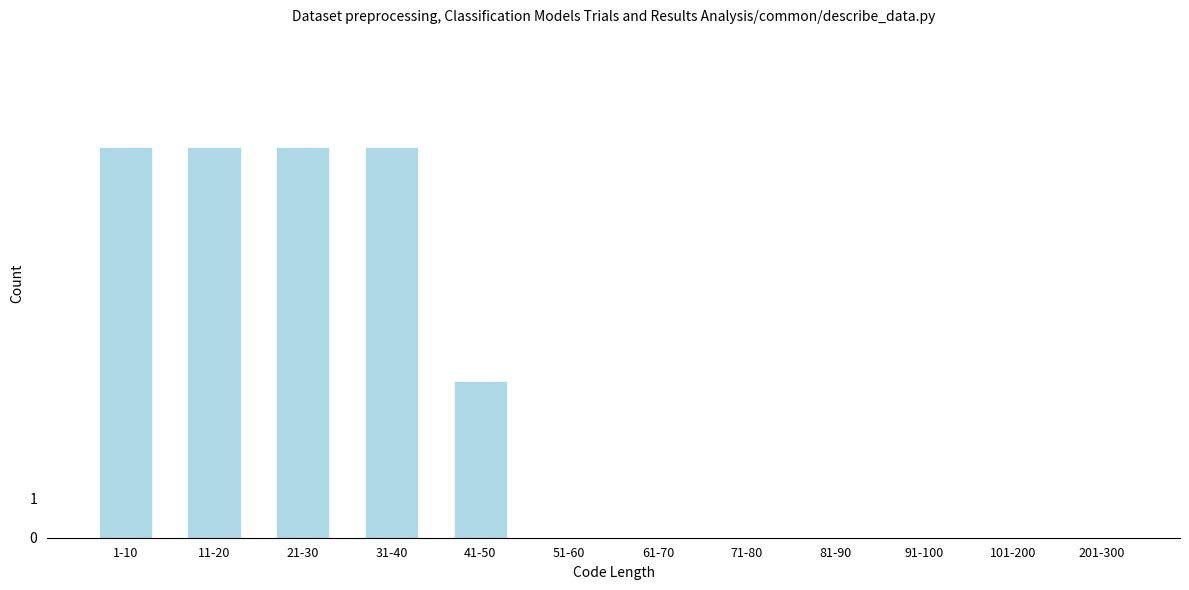

Reading right to left, what are all the values shown in this chart?

201-300=0	101-200=0	91-100=0	81-90=0	71-80=0	61-70=0	51-60=0	41-50=4	31-40=10	21-30=10	11-20=10	1-10=10